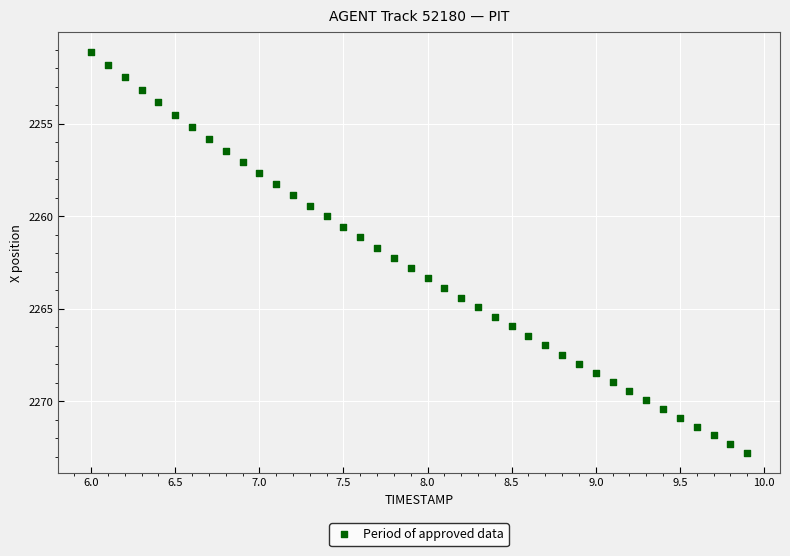

What is the range of Y values (max minus min)?

21.7